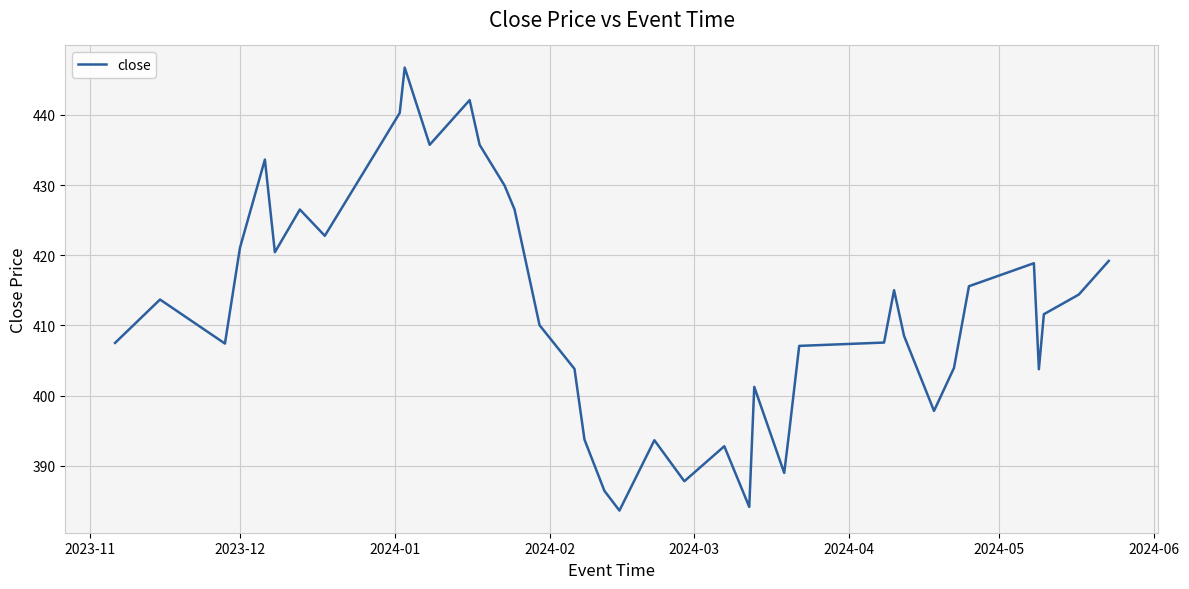

What is the greatest value displayed?

446.7